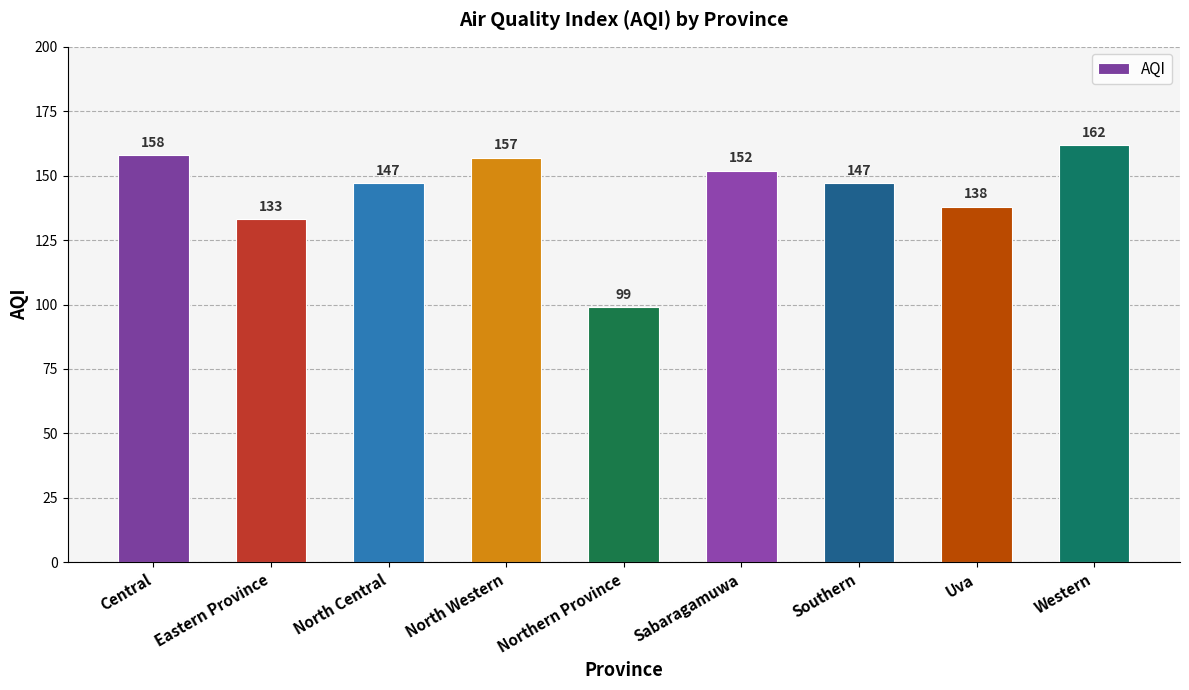

At which label is the value closest to 130?

Eastern Province